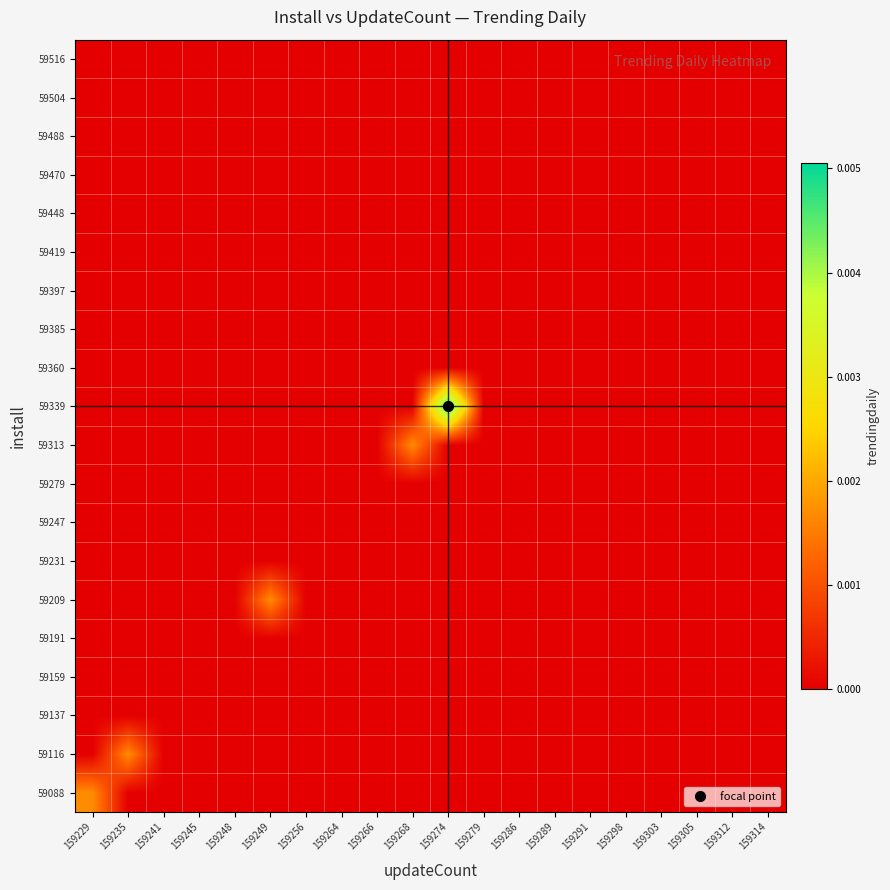

At how many categories does at least one series exceed 0?

5